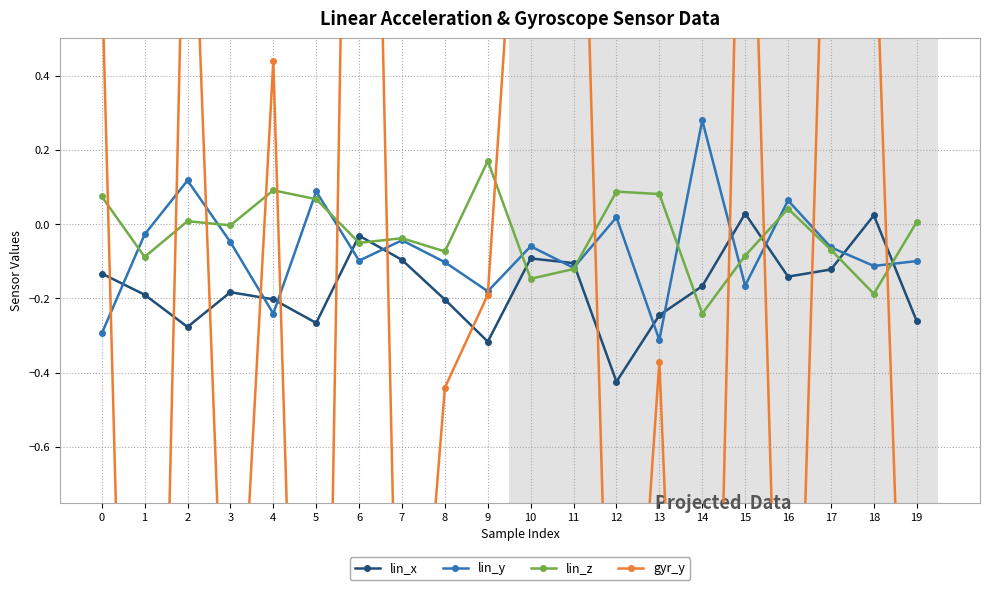

Rank the series at 8 from highest to lowest value.

lin_z, lin_y, lin_x, gyr_y